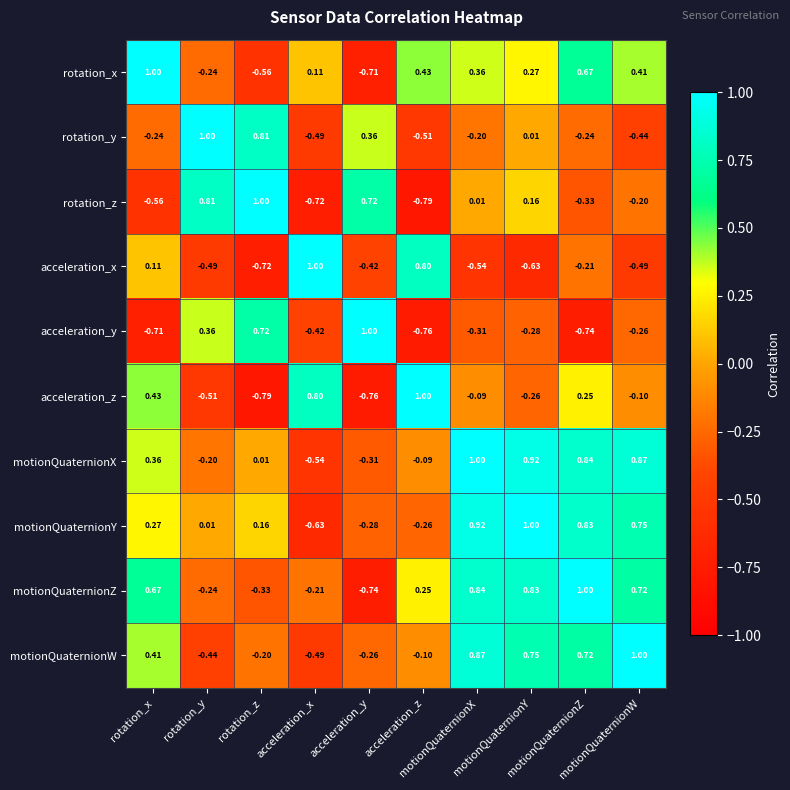

How many data points does each series have?

10